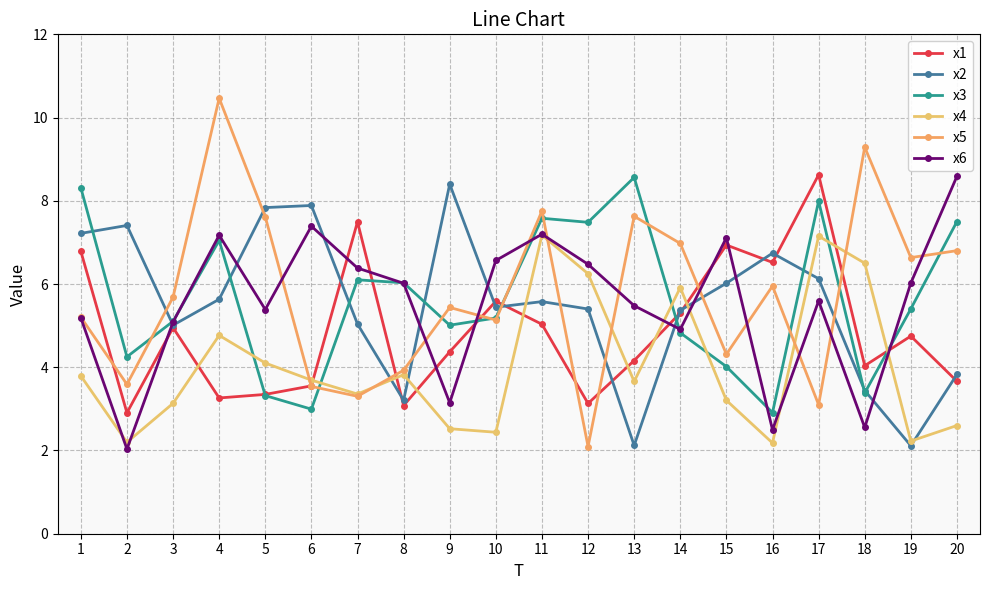

List the labels in order of x2 value, smallest first.

19, 13, 8, 18, 20, 3, 7, 14, 12, 10, 11, 4, 15, 17, 16, 1, 2, 5, 6, 9